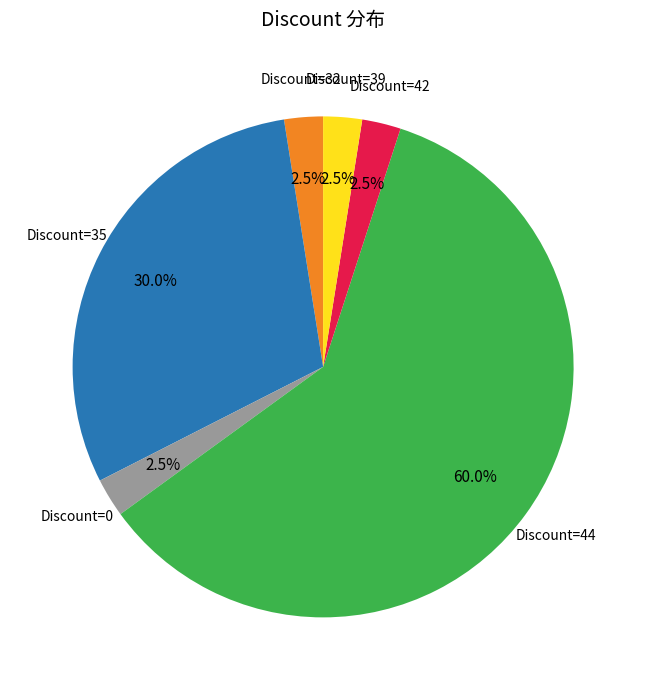

To the nearest percent, what is the average slice percentage?

17%